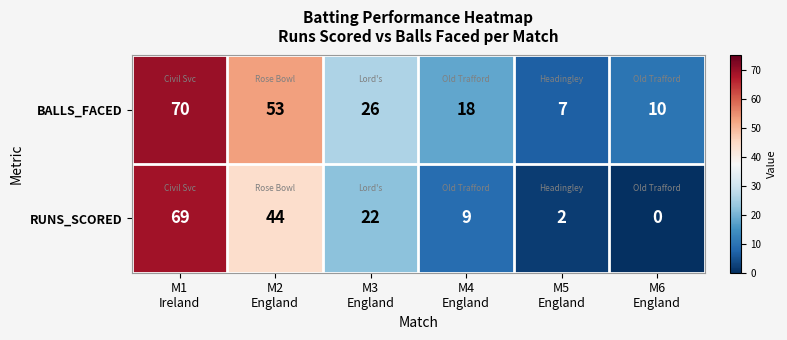

What is the spread (max minus min) of values at M6
England?

10